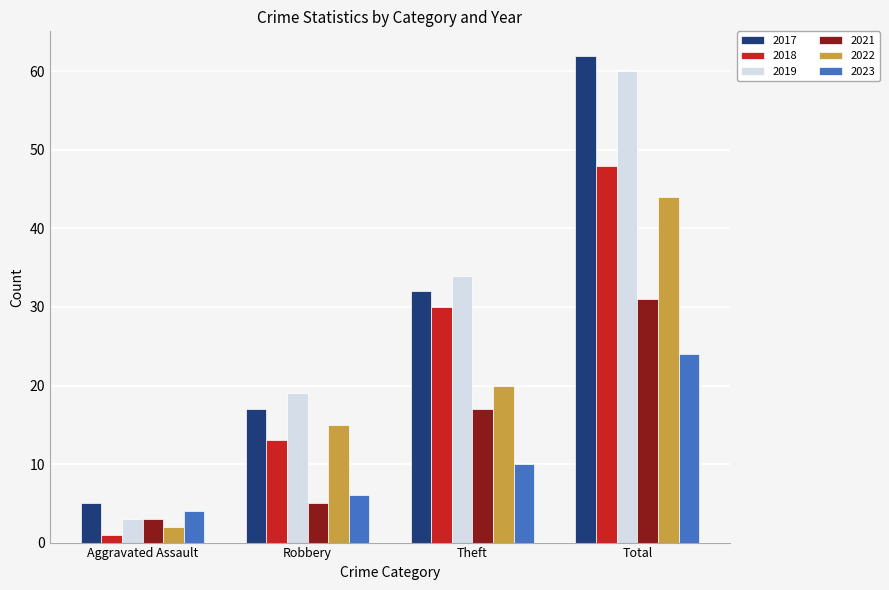

What is the smallest value displayed?

1